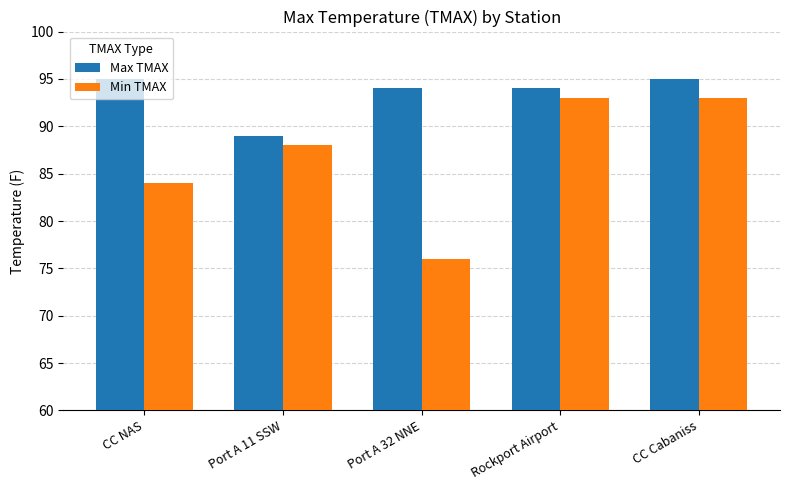

What is the minimum value for Min TMAX?

76